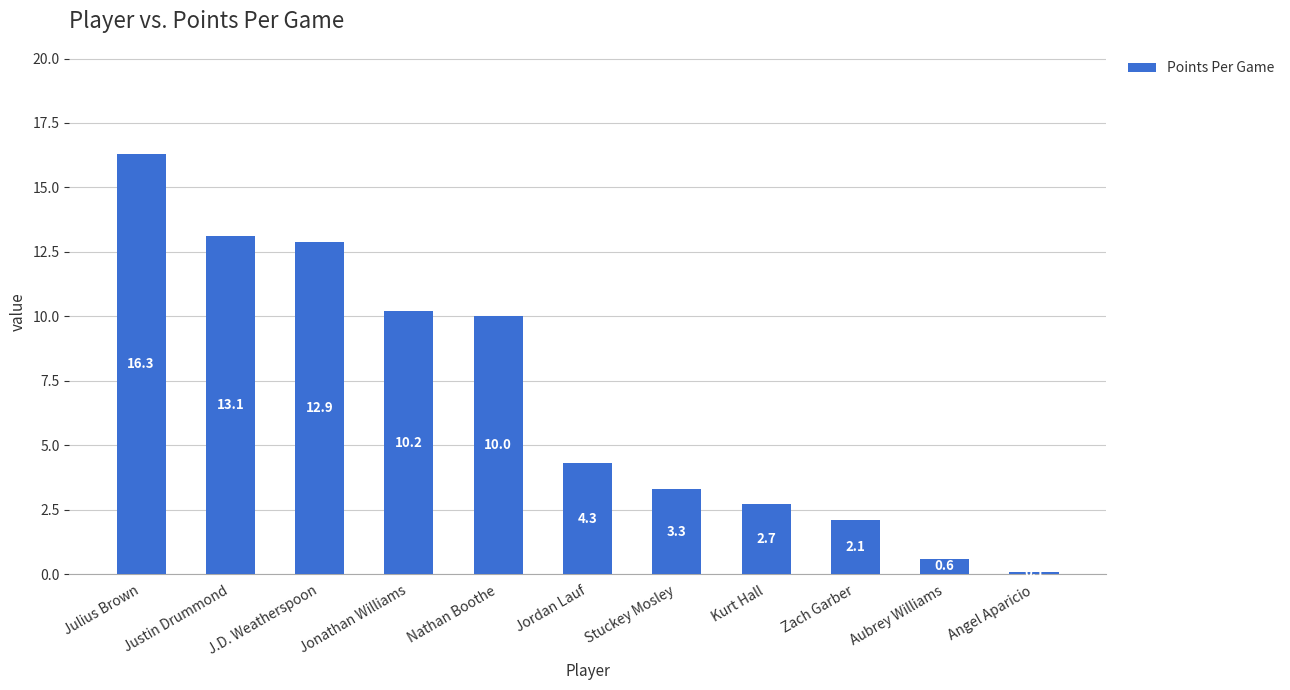

Are the bars grouped side by side (vs. stacked)?

No